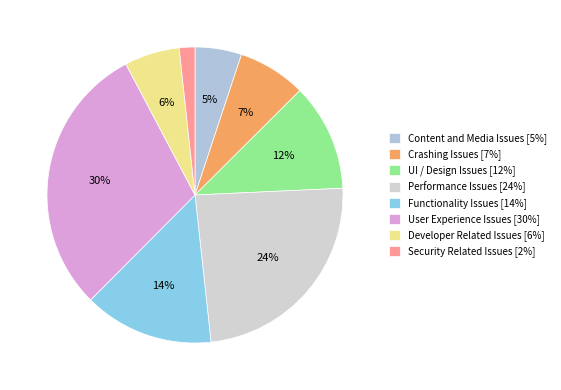

Count the number of slices in the pie.

8